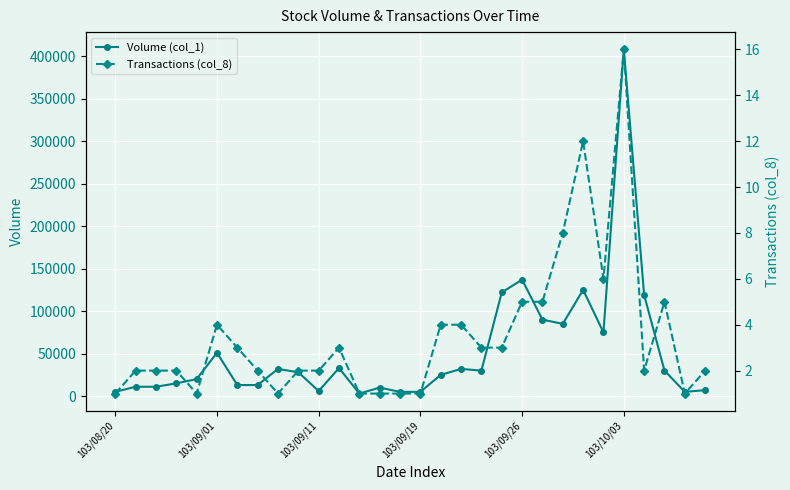

True or false: Volume (col_1) has more than 1 points higher than both neighbors.

True